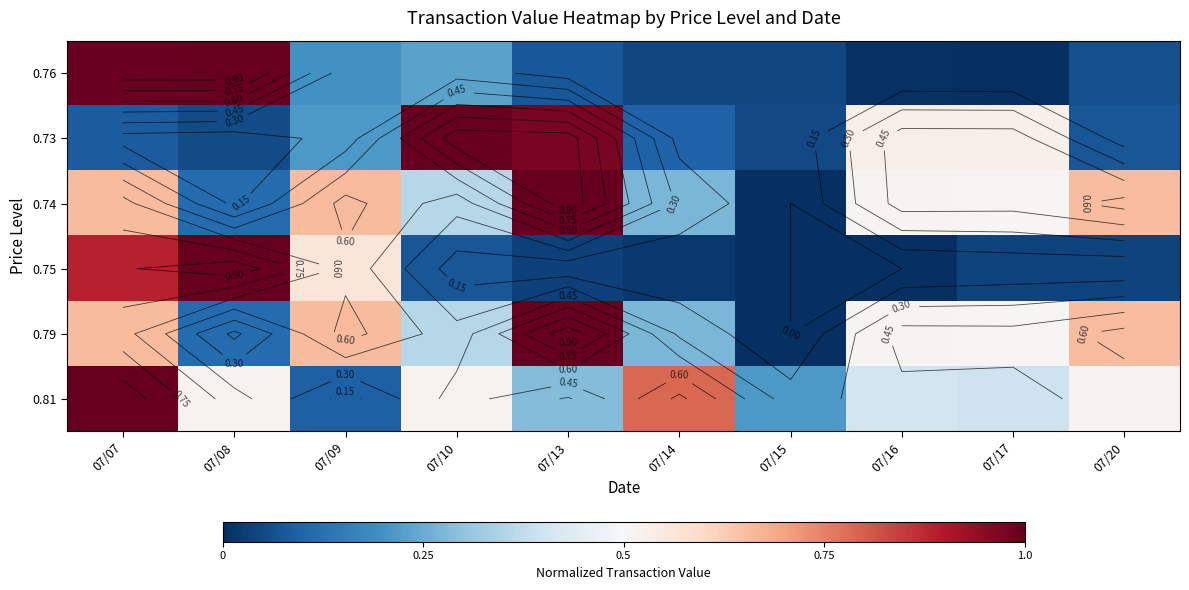

At which category is the sum across all series the highest?

07/07